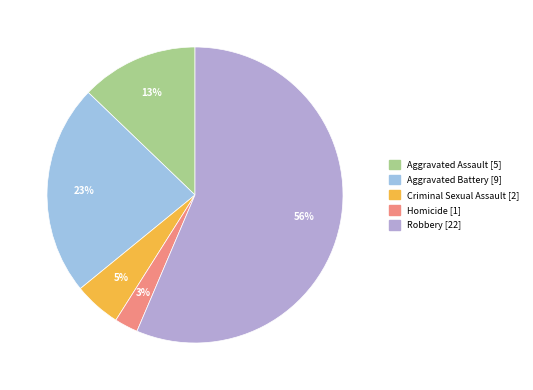

Which category accounts for the majority?

Robbery